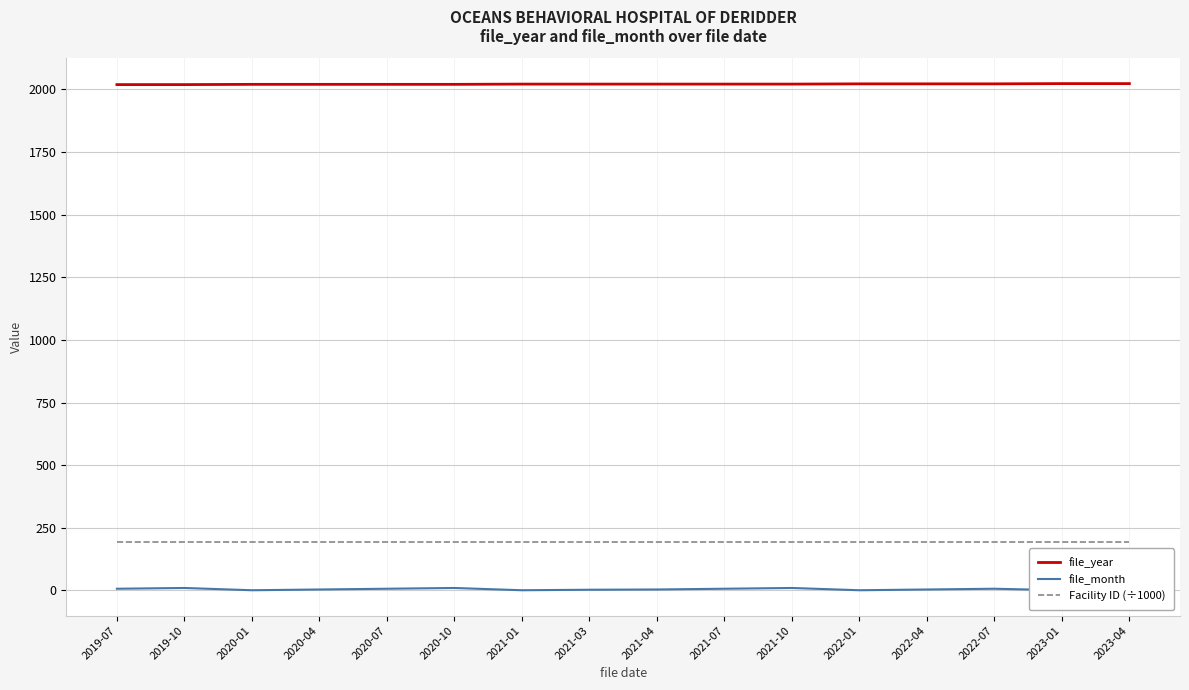

At 2020-07, list the series in order from largest to smallest.

file_year, Facility ID (÷1000), file_month